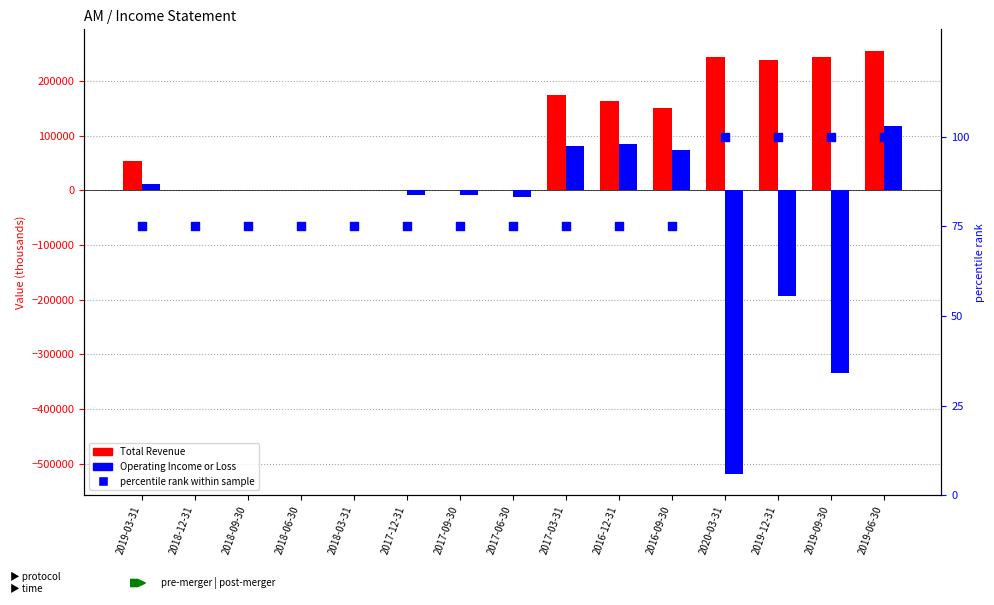

At which category is the sum across all series the highest?

2019-06-30